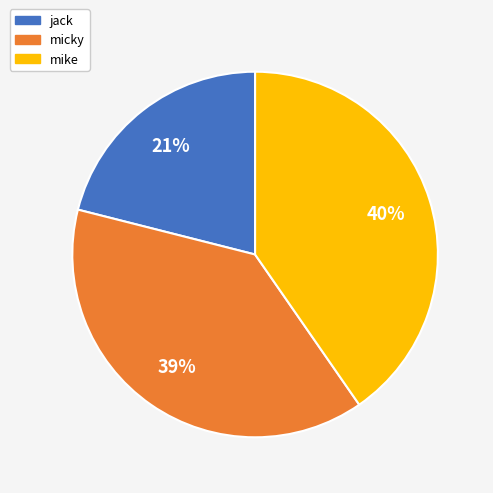

Combined, do micky and mike account for over 50%?

Yes